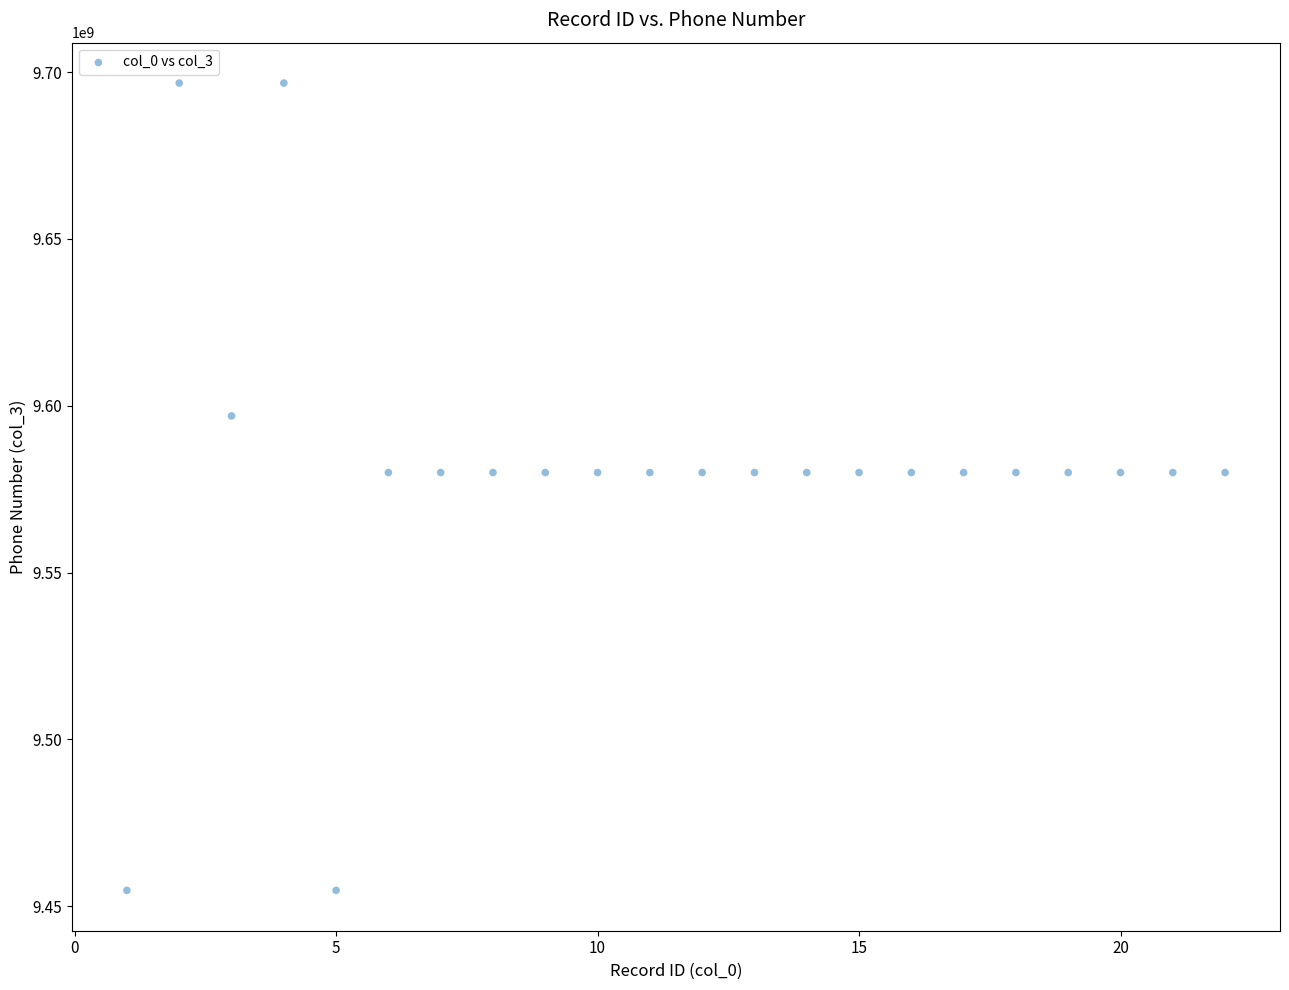

What is the range of Y values (max minus min)?

241978472